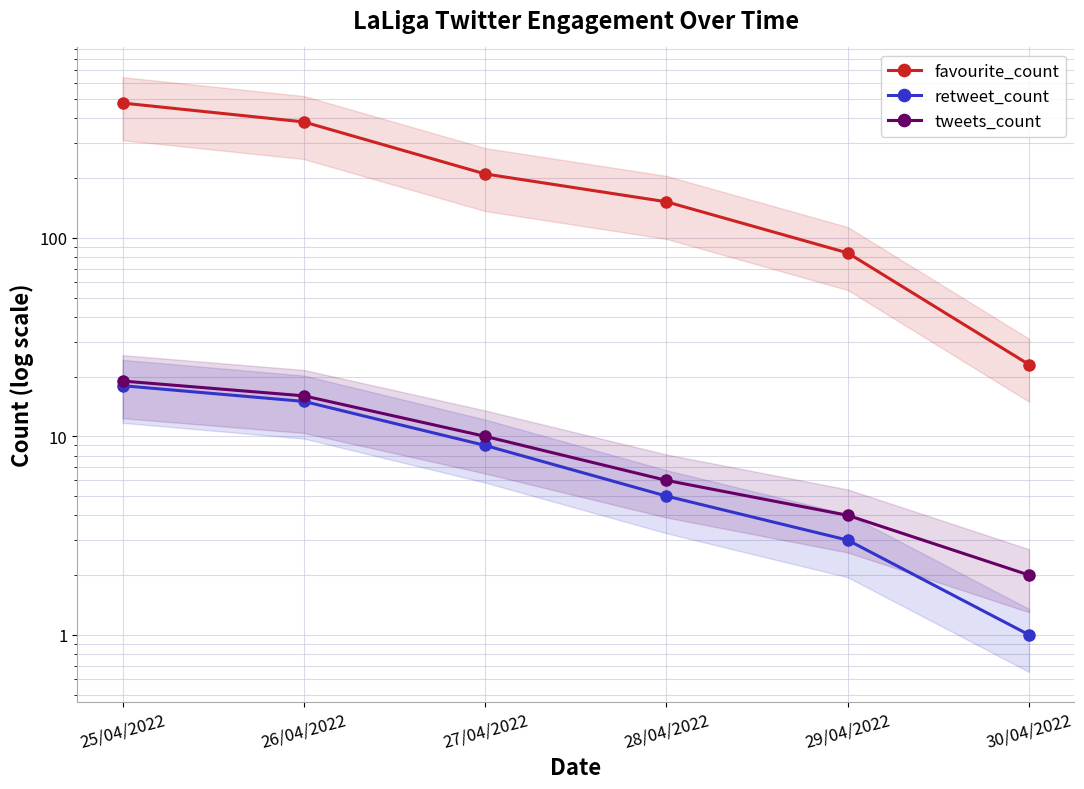

Count the number of data series in this chart.

3